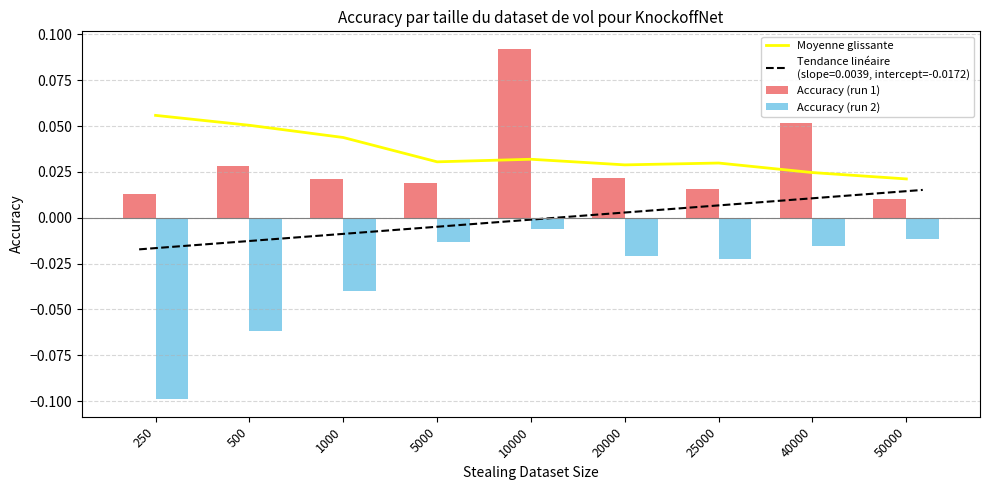

Between 1000 and 40000, which is larger?

1000